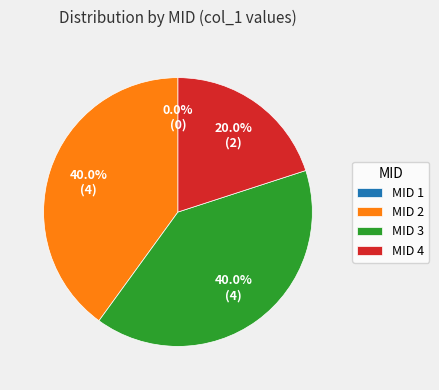

Which has a higher value, 2 or 1?

2